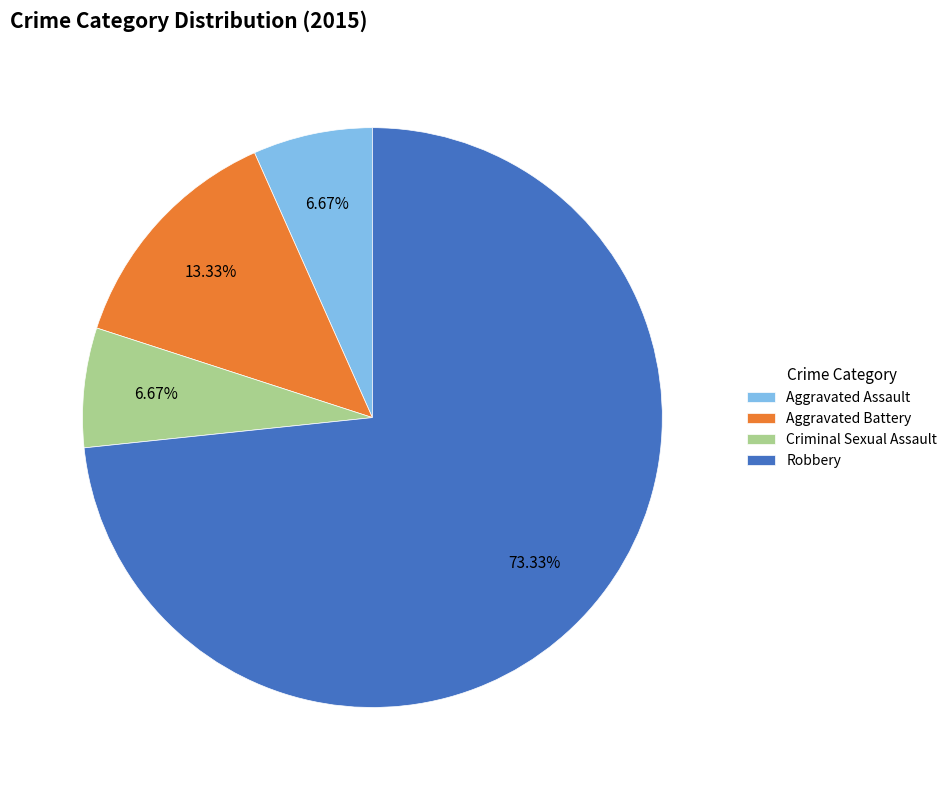

What is the total percentage of Criminal Sexual Assault and Aggravated Battery?

20.0%